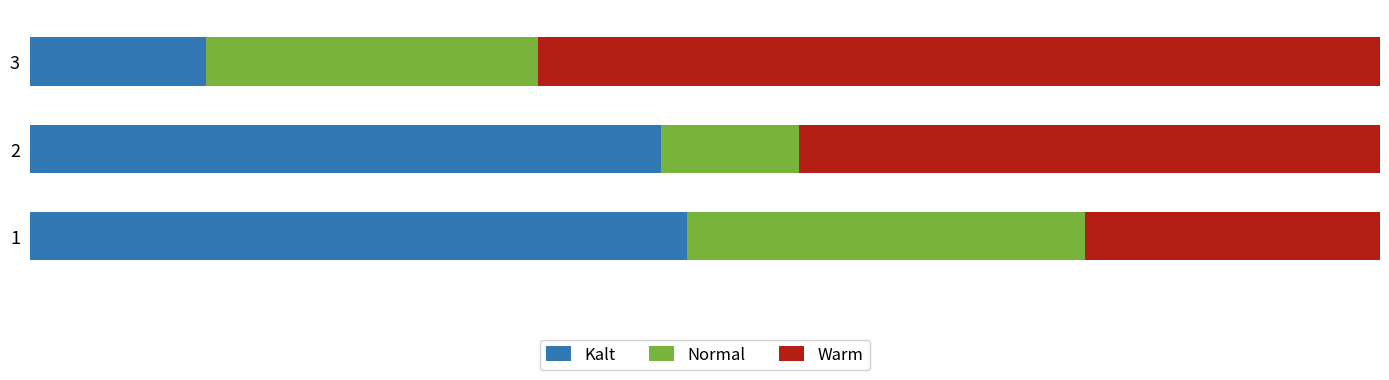

What are all the series names shown in the legend?

Kalt, Normal, Warm